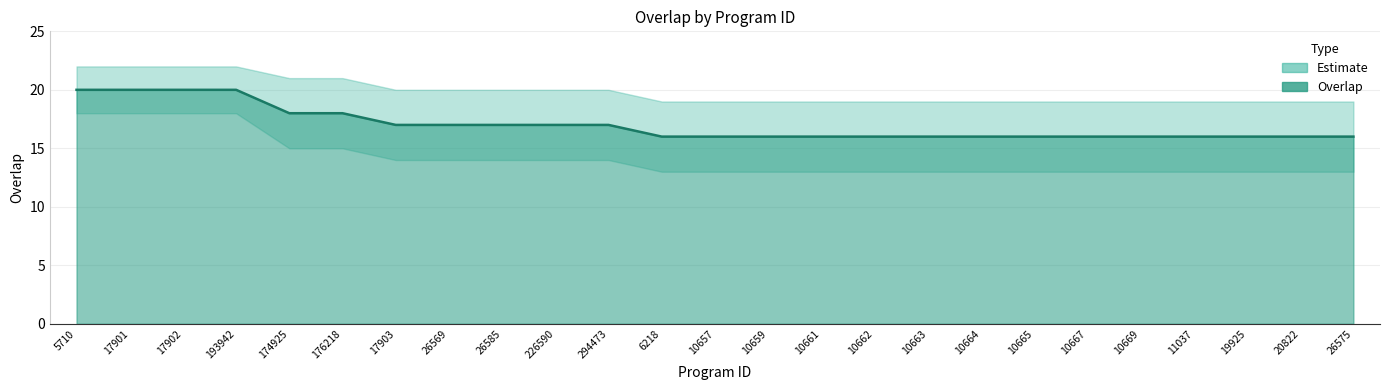

Reading left to right, extract all data points from this chart.

5710=20	17901=20	17902=20	193942=20	174925=18	176218=18	17903=17	26569=17	26585=17	226590=17	294473=17	6218=16	10657=16	10659=16	10661=16	10662=16	10663=16	10664=16	10665=16	10667=16	10669=16	11037=16	19925=16	20822=16	26575=16